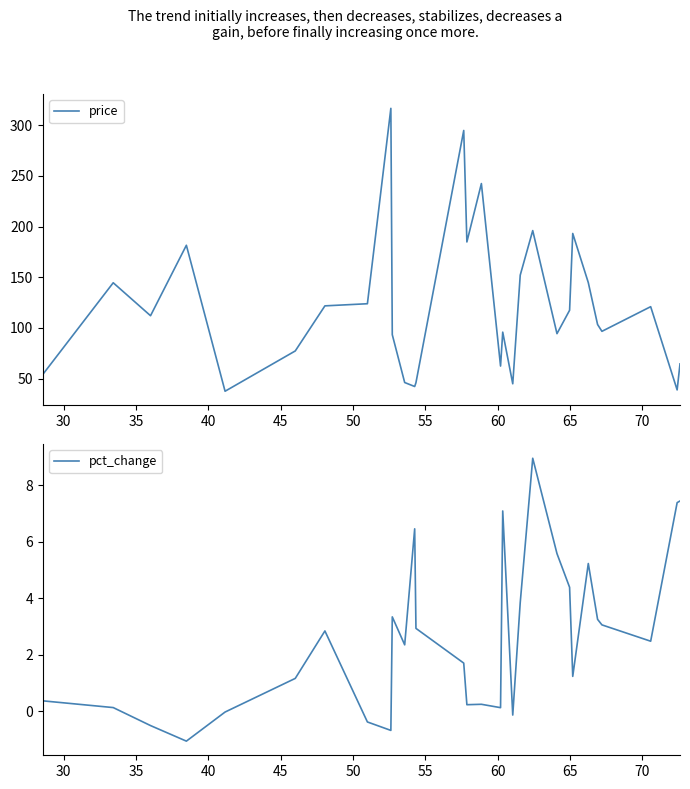

What is the highest value of the pct_change series?

9.0